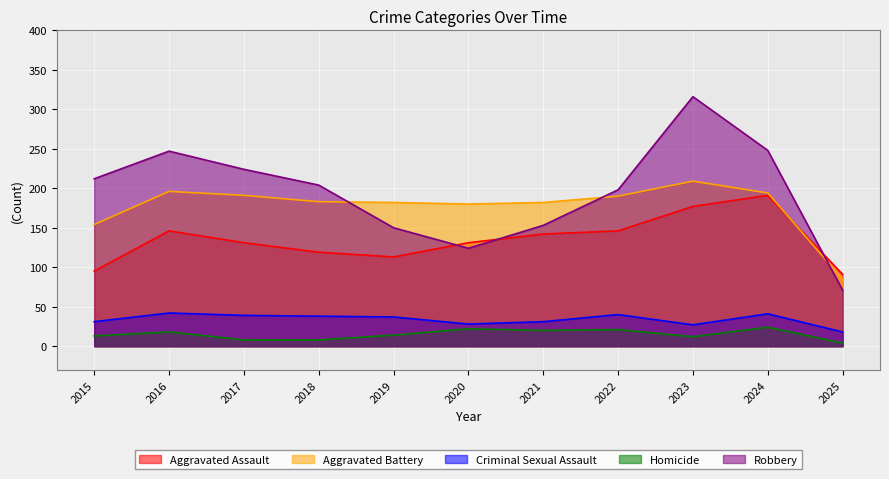

Which series has the widest spread of values?

Robbery